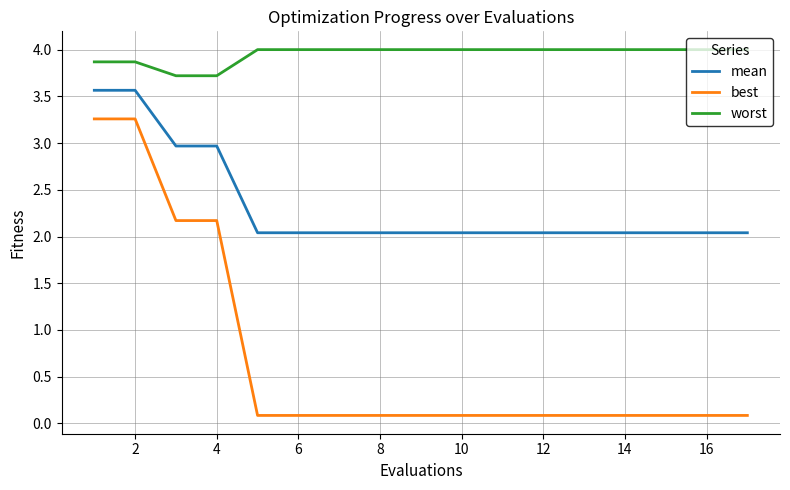

What is the difference between the maximum and minimum values in the worst series?

0.3